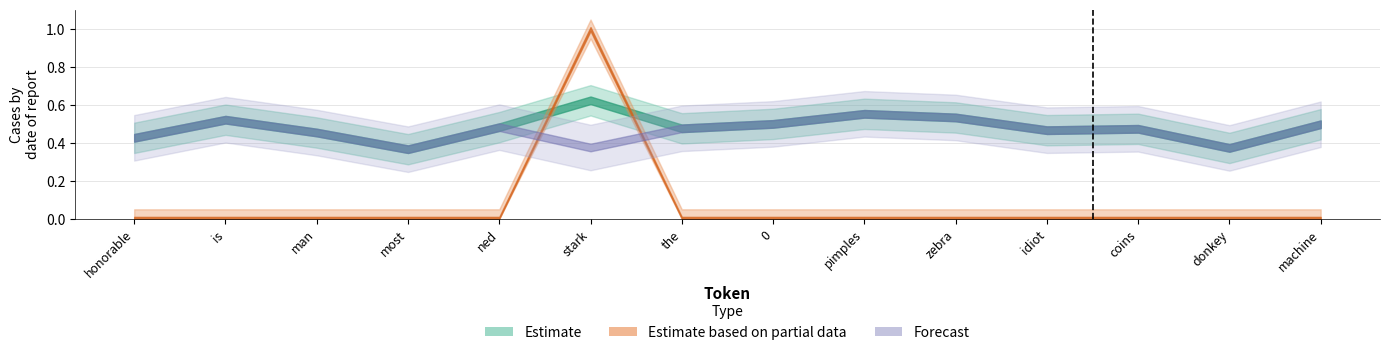

The Forecast series shows 0.8 at zebra. True or false?

False